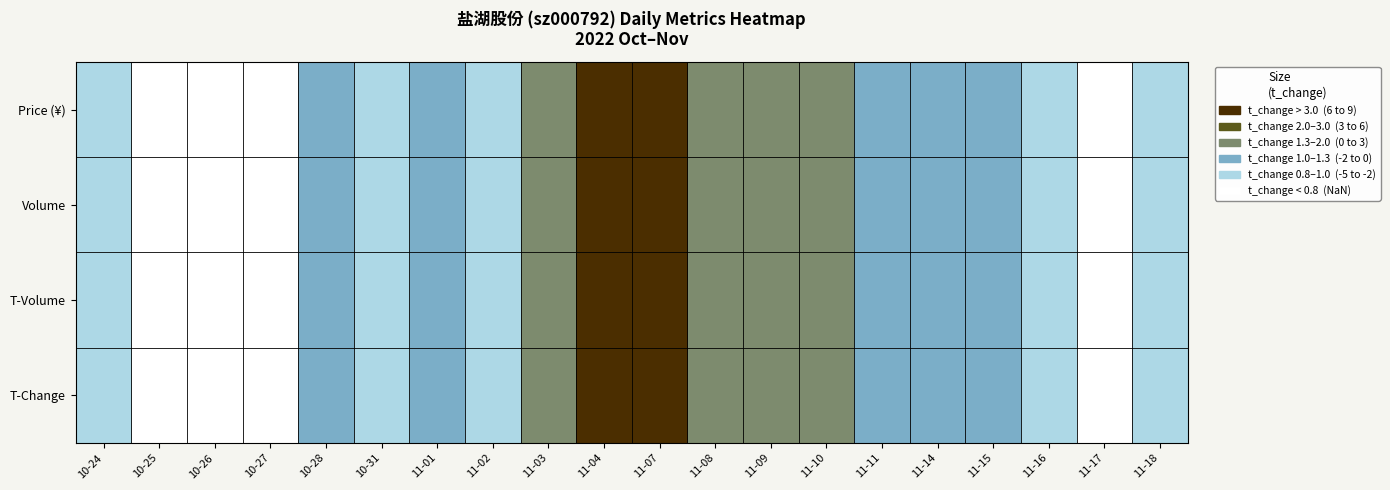

Which series has the largest range (max minus min)?

Price (¥)